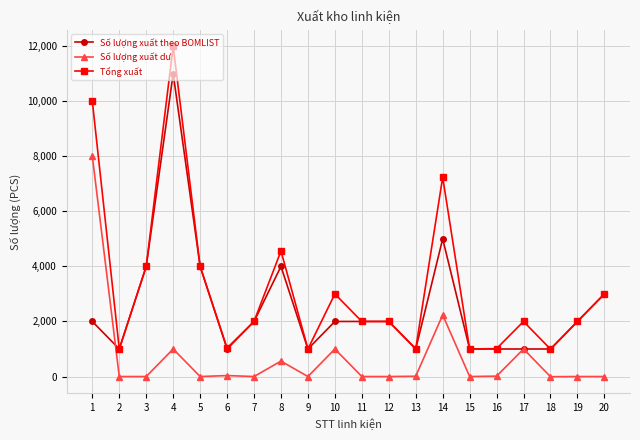

List the series in order of their peak value, lowest first.

Số lượng xuất dư, Số lượng xuất theo BOMLIST, Tổng xuất